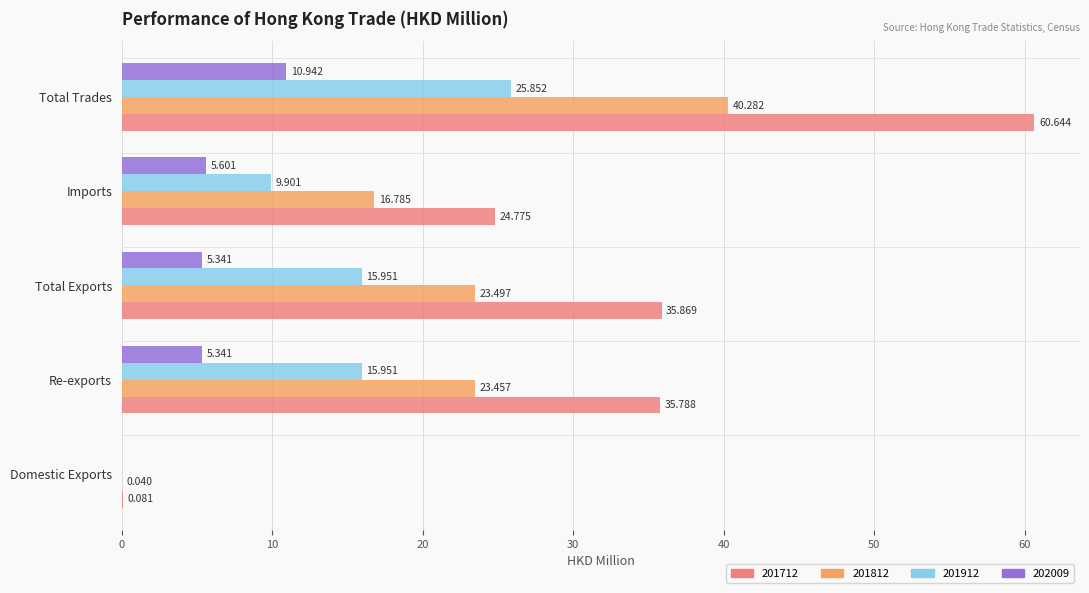

How many series are shown in this chart?

4